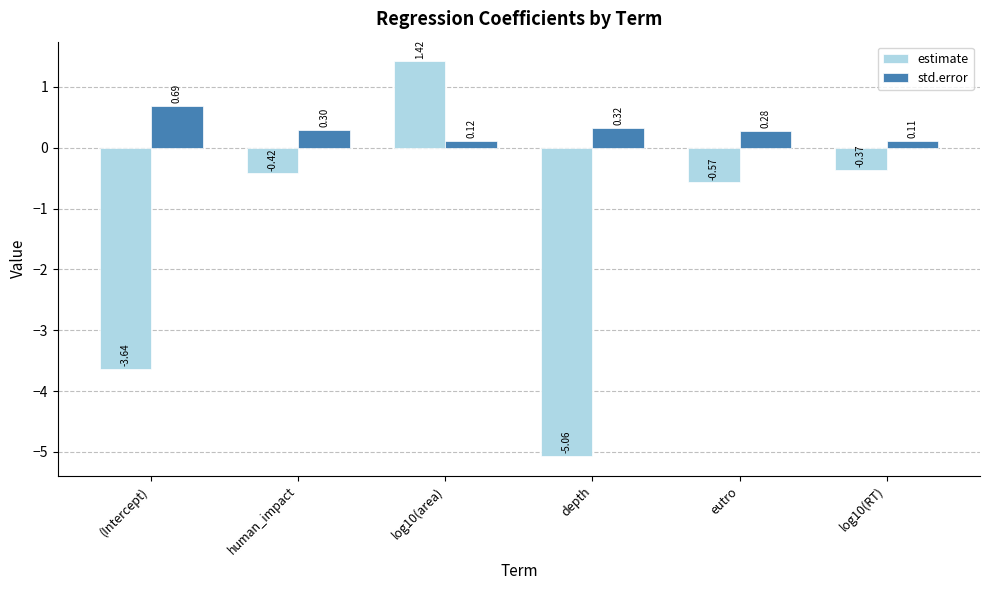

Rank the categories by std.error value from highest to lowest.

(Intercept), depth, human_impact, eutro, log10(area), log10(RT)